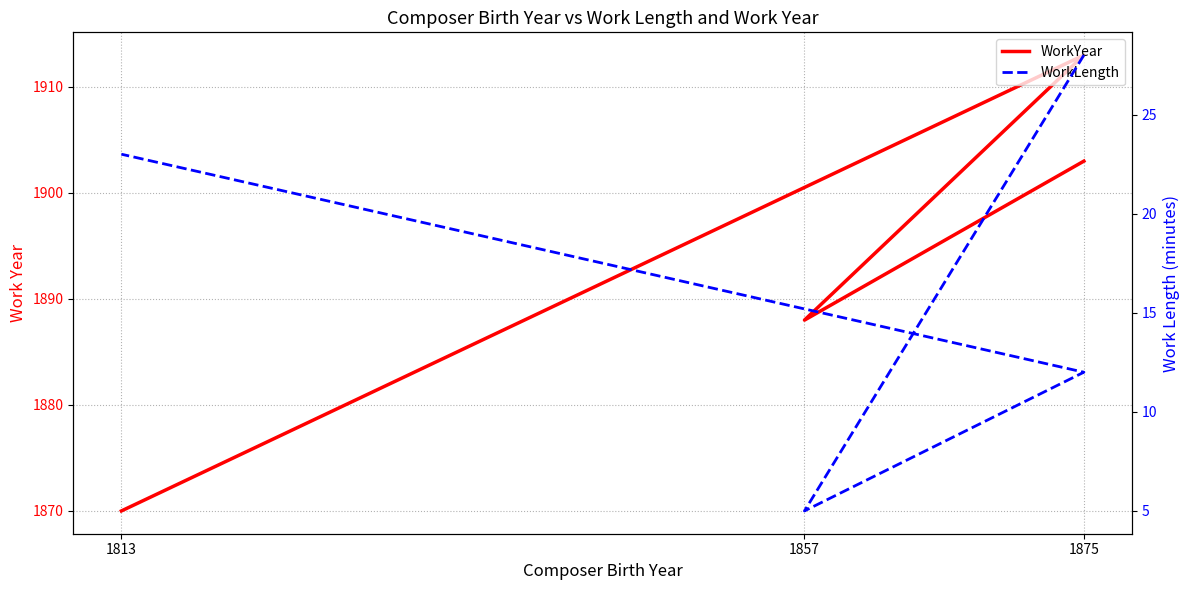

What are all the series names shown in the legend?

WorkYear, WorkLength